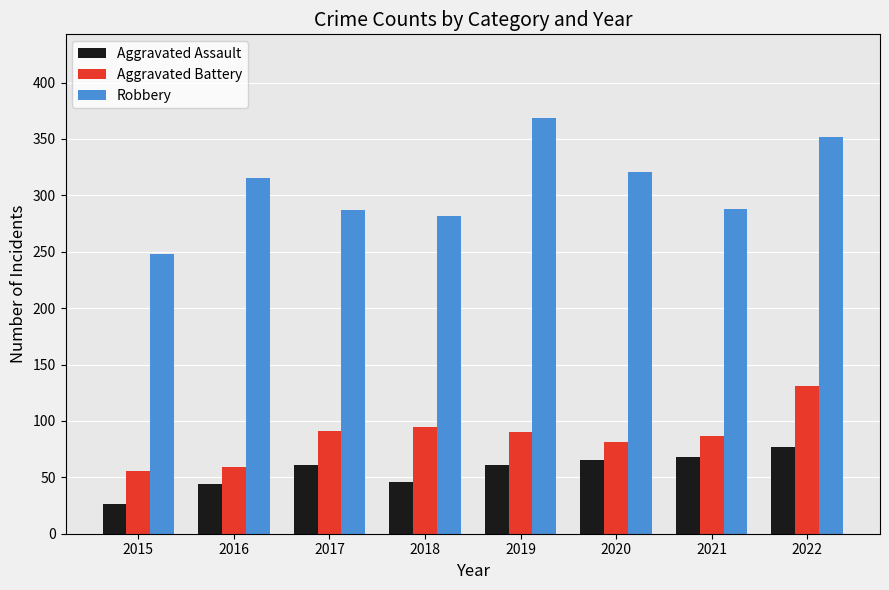

List the series in order of their peak value, highest first.

Robbery, Aggravated Battery, Aggravated Assault